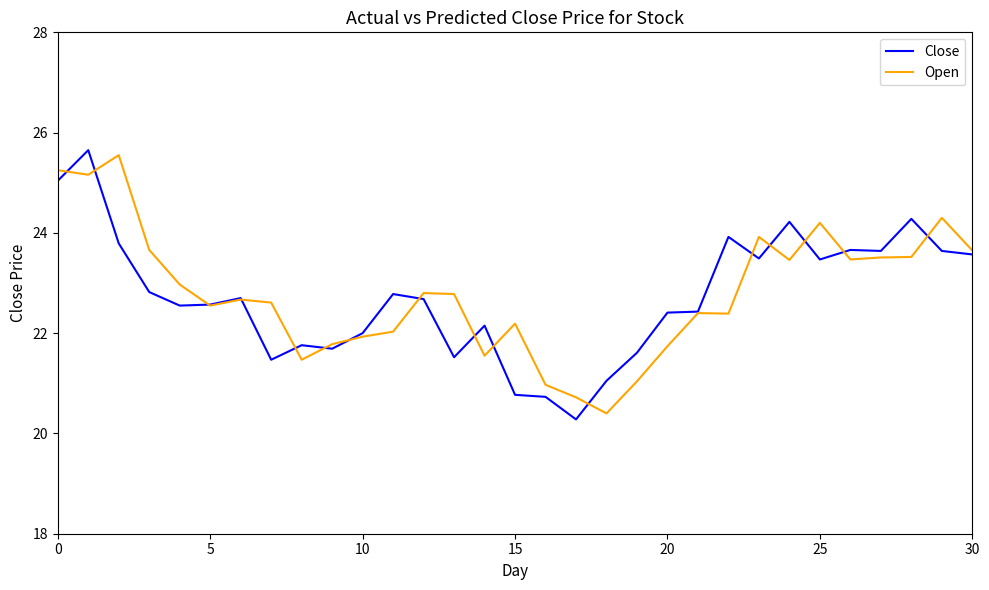

How many distinct data groups are displayed?

2